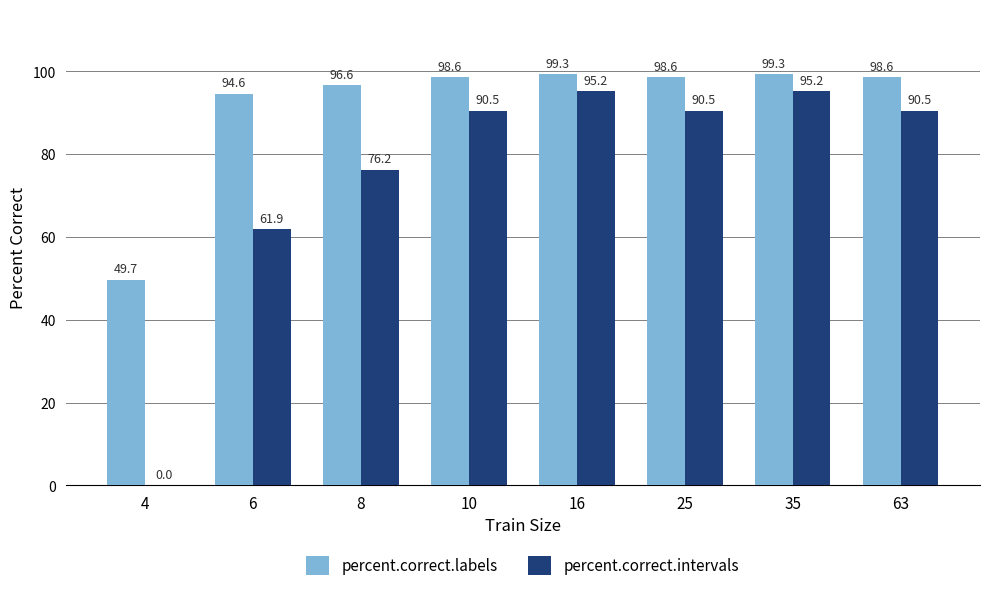

What is the sum of the percent.correct.labels values at 6 and 8?

191.2